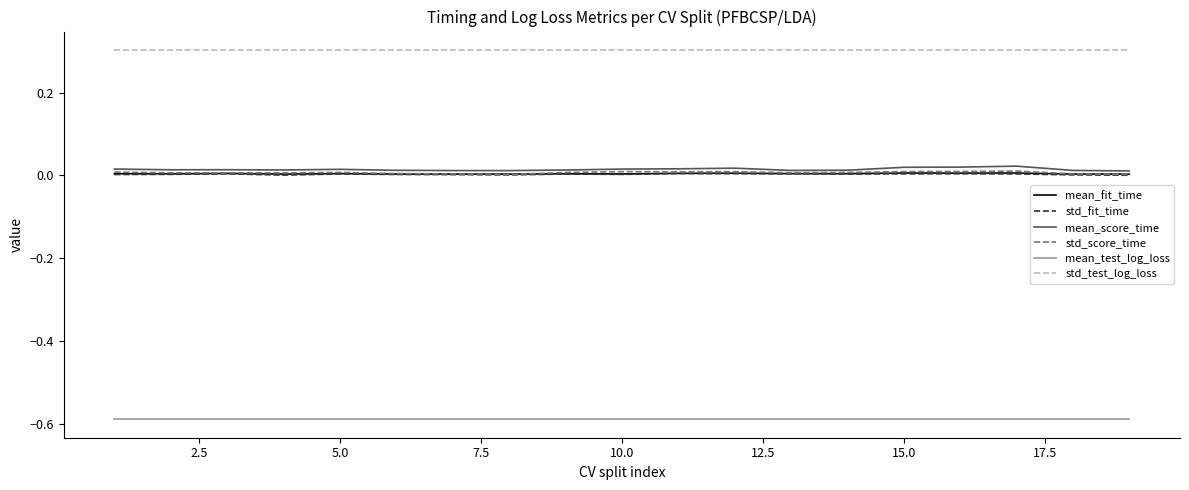

Which series has the largest total across all categories?

std_test_log_loss